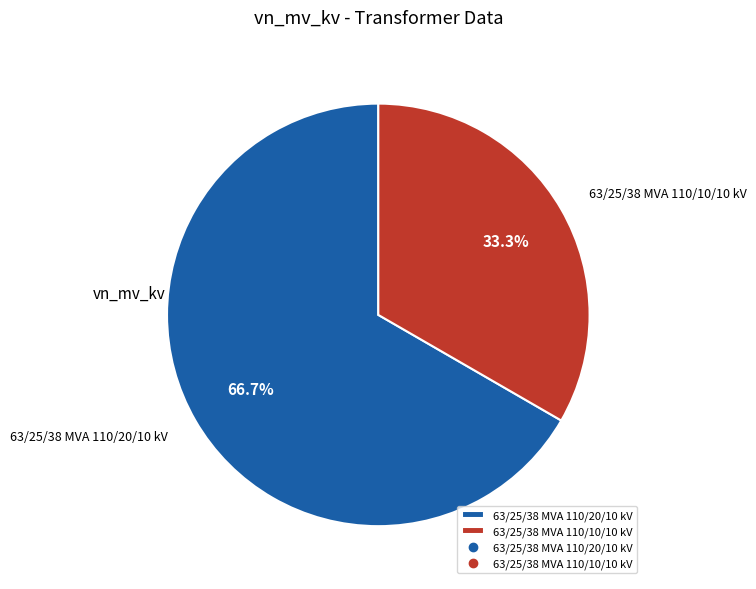

True or false: 63/25/38 MVA 110/10/10 kV accounts for 33% of the total.

True